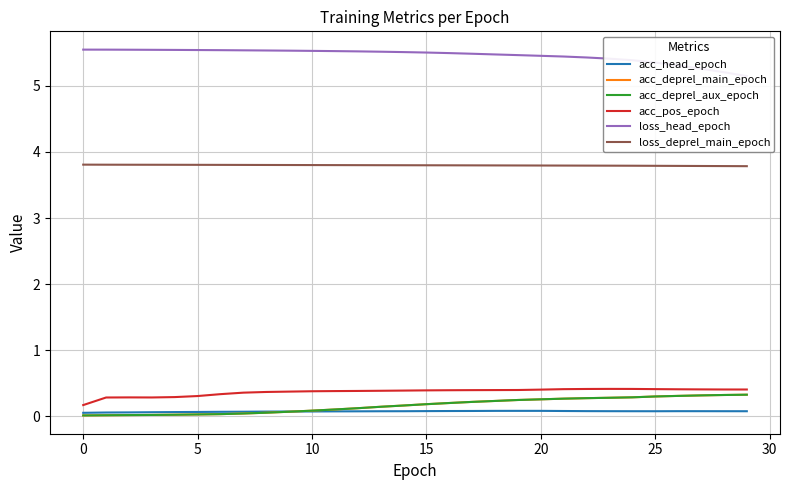

What is the difference between the highest and lowest values at 15?

5.5